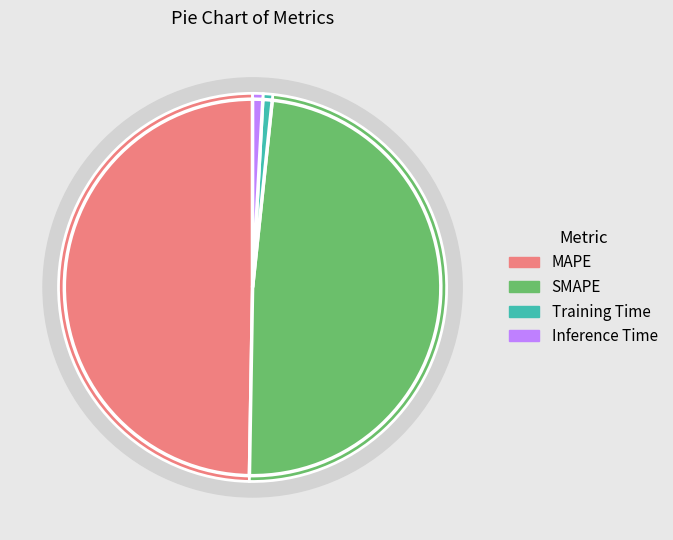

Rank the categories by value from lowest to highest.

Training Time, Inference Time, SMAPE, MAPE